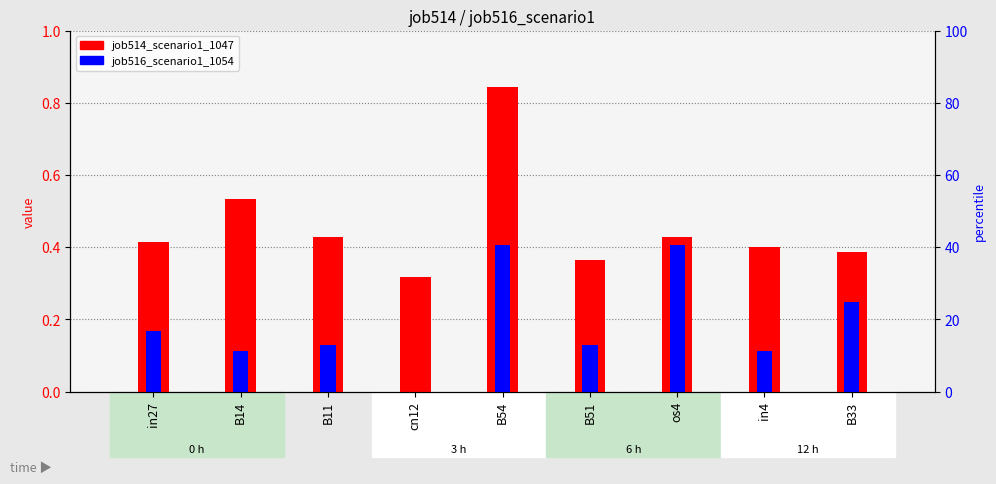

What is the value of the job516_scenario1_1054 bar at the 8th from the left?

0.1